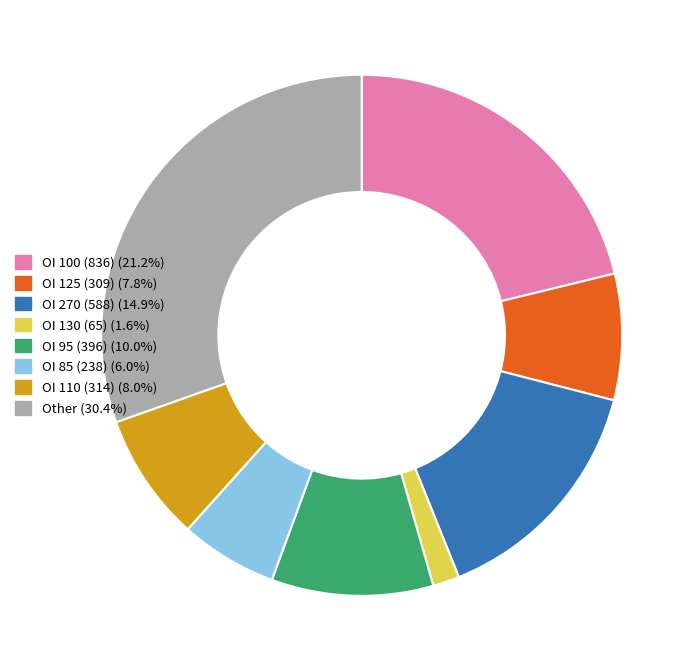

Is there a majority slice in this chart?

No